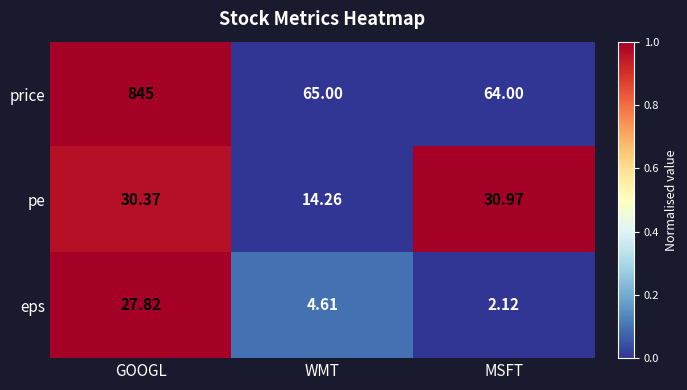

At which label is eps closest to 14?

WMT